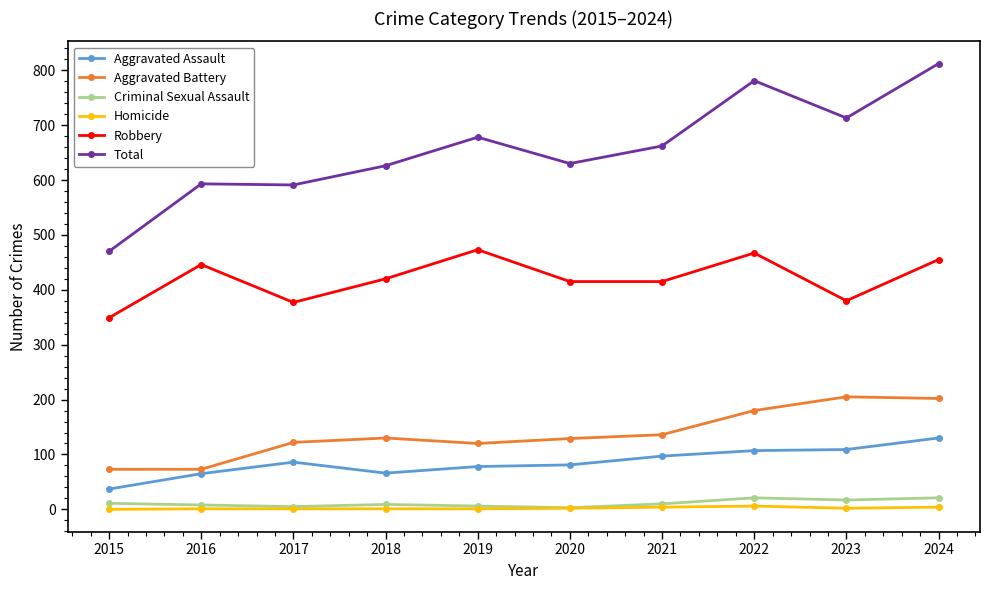

What is the difference between the Total values at 2015 and 2024?

342